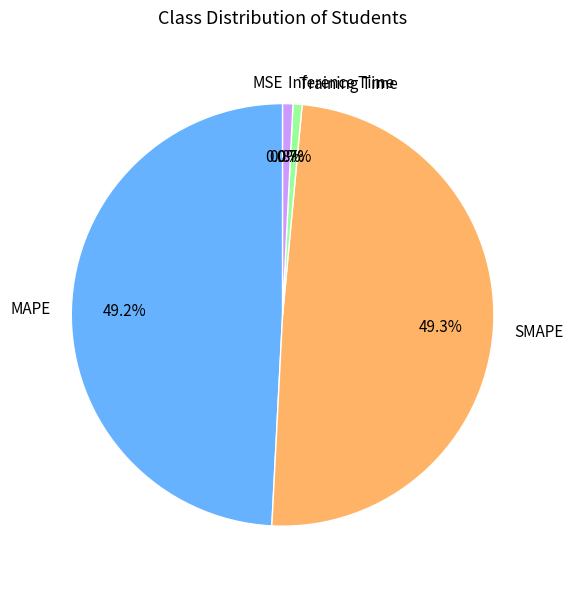

What portion of the pie excludes MAPE?

50.8%